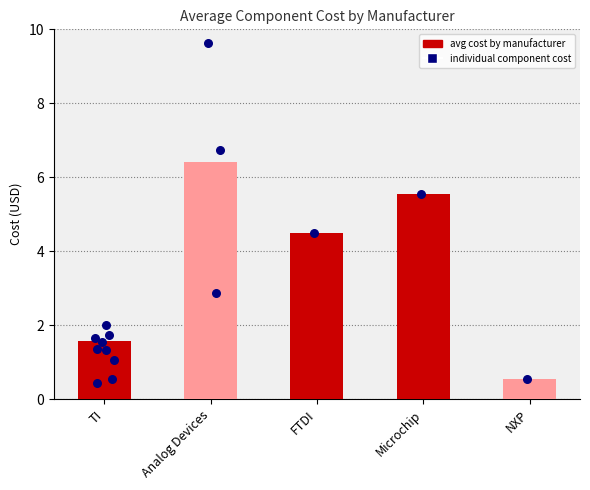

Approximately how many times larger is the value at FTDI compared to TI?

2.9